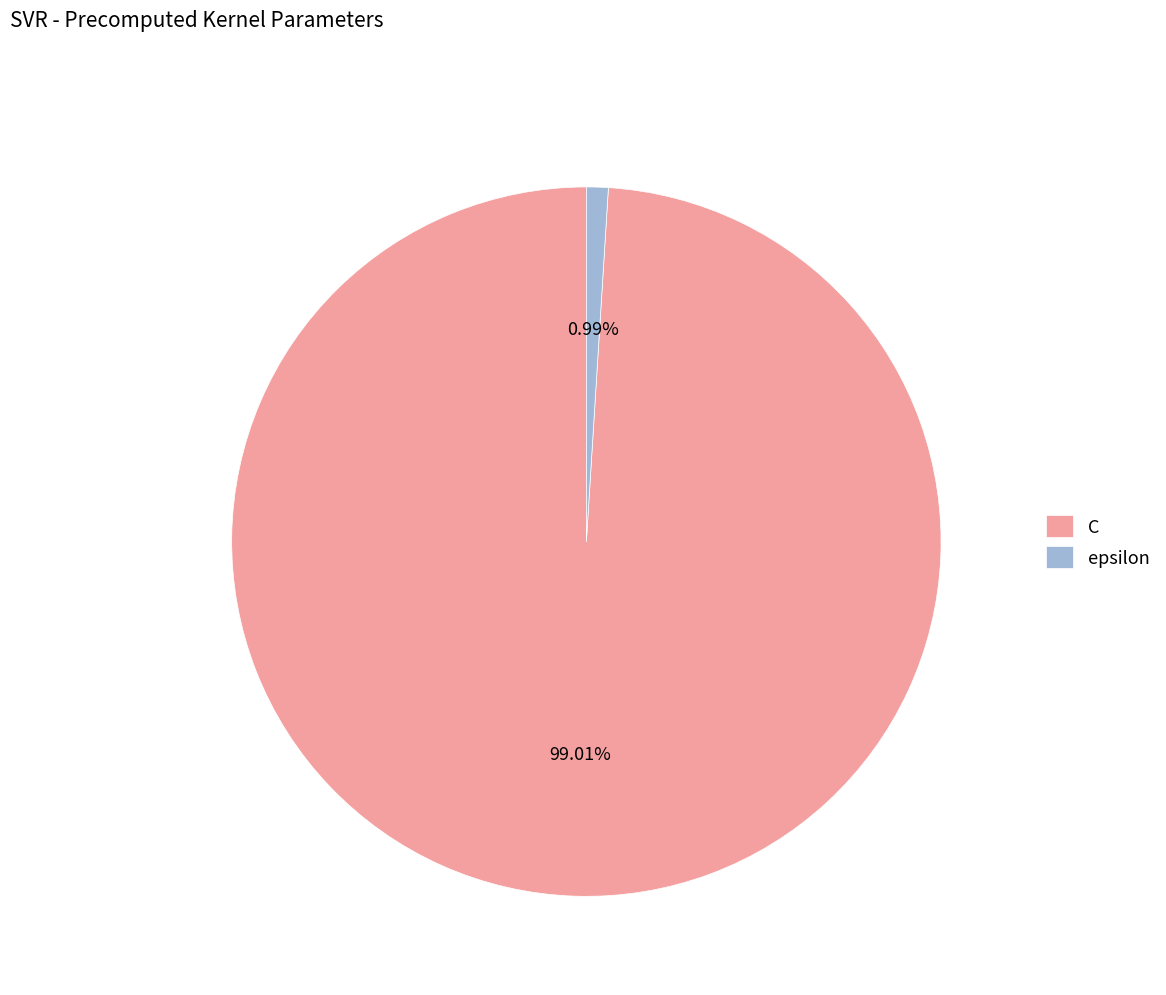

How many segments does this pie chart have?

2